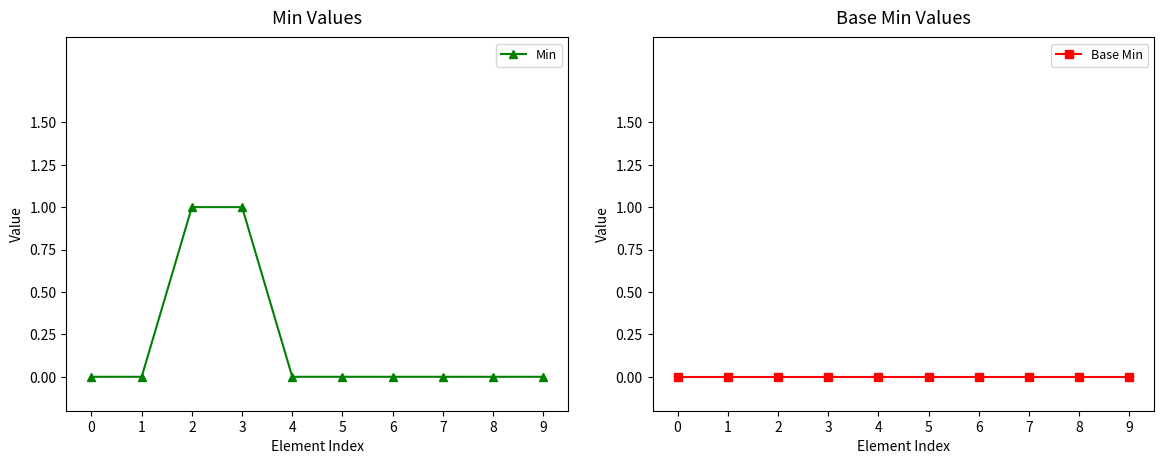

How many series are shown in this chart?

2